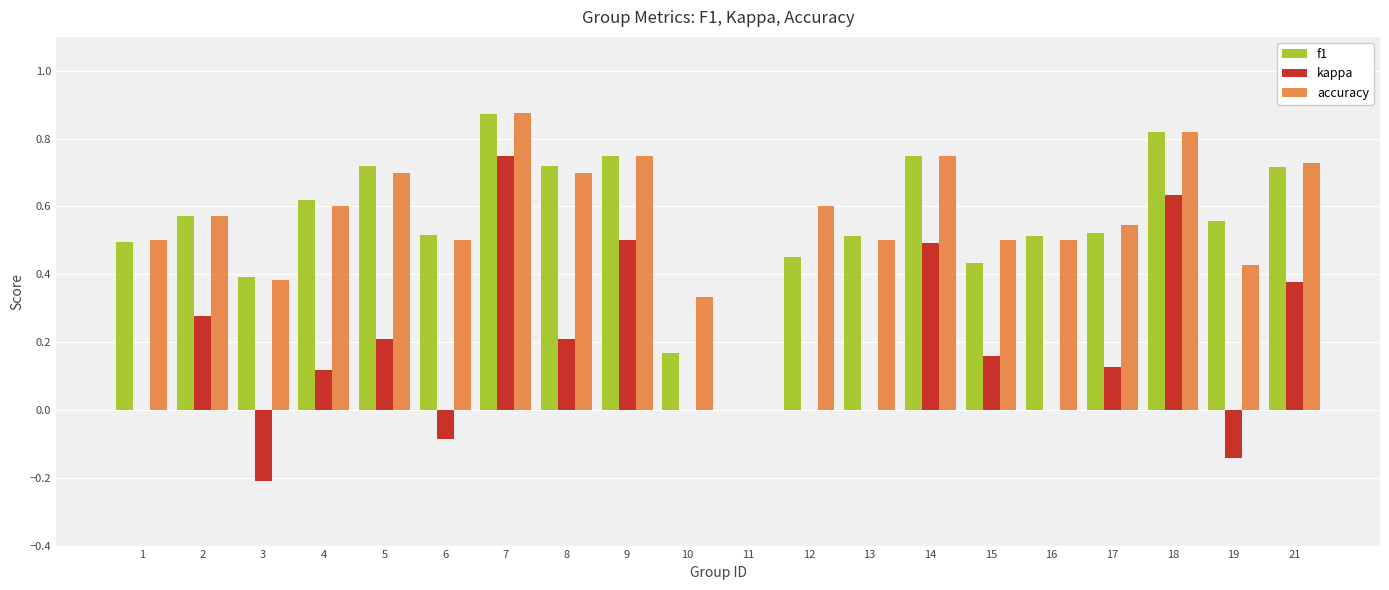

At which category is the sum across all series the highest?

7